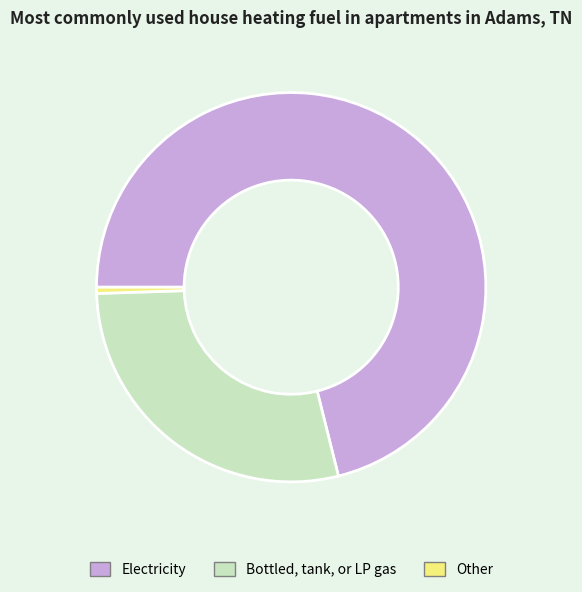

Is it true that Other is 11% of the pie?

False